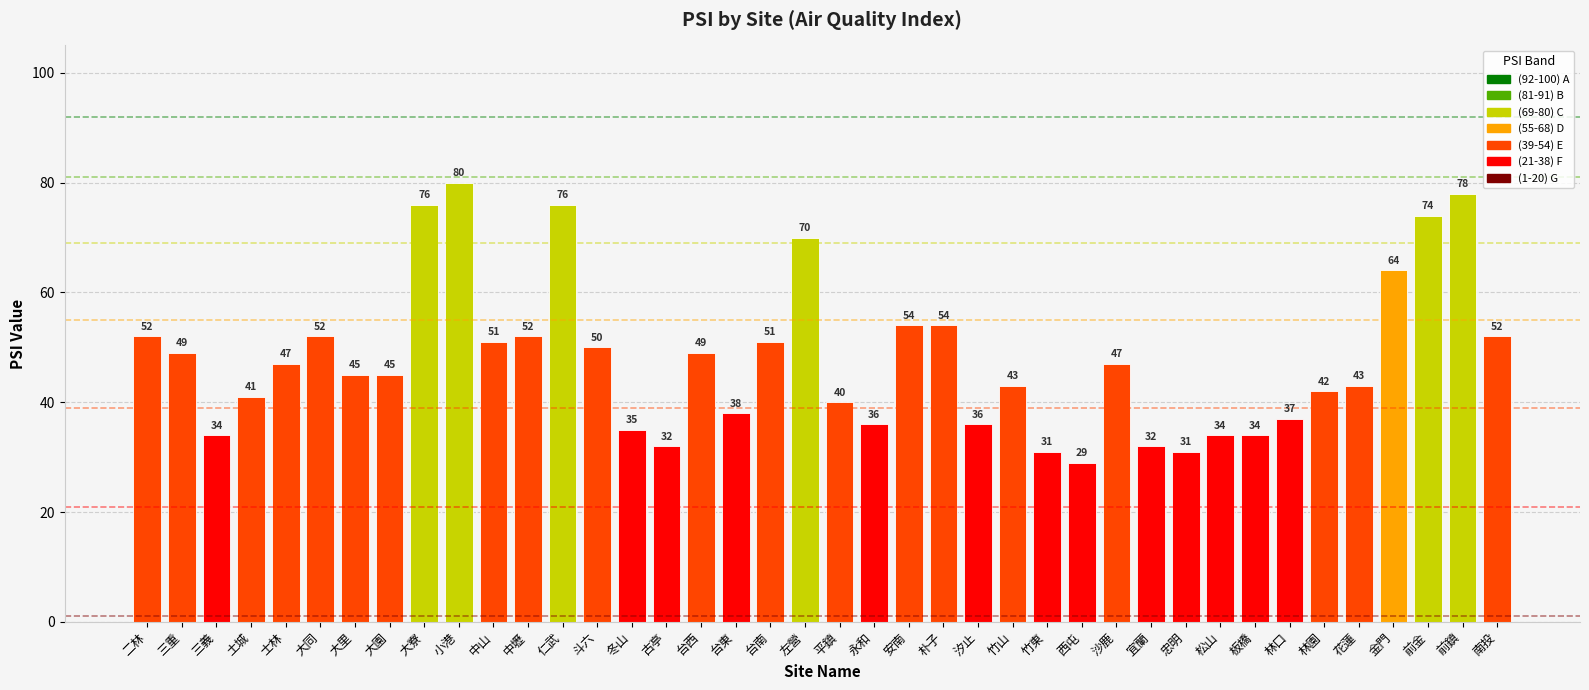

How many series are shown in this chart?

1